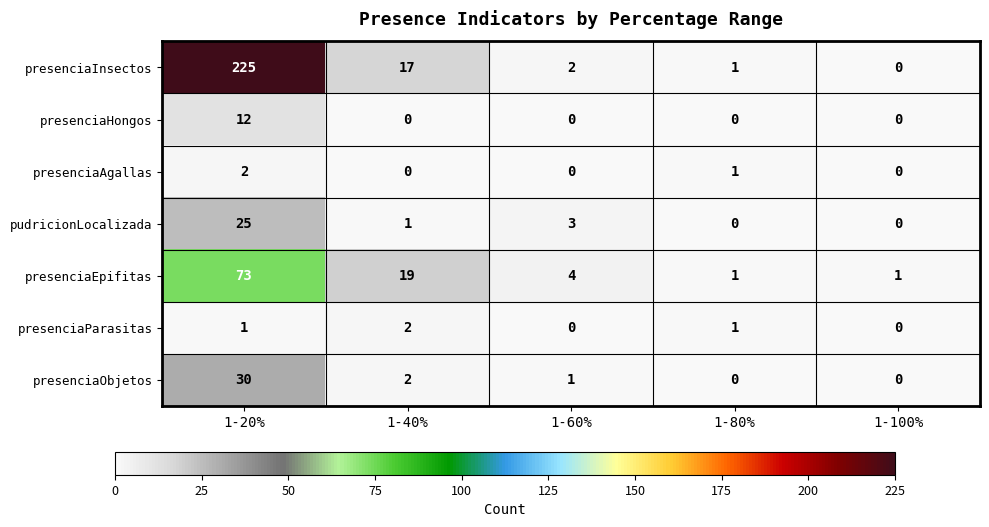

What is the sum of the presenciaEpifitas values at 1-20% and 1-100%?

74